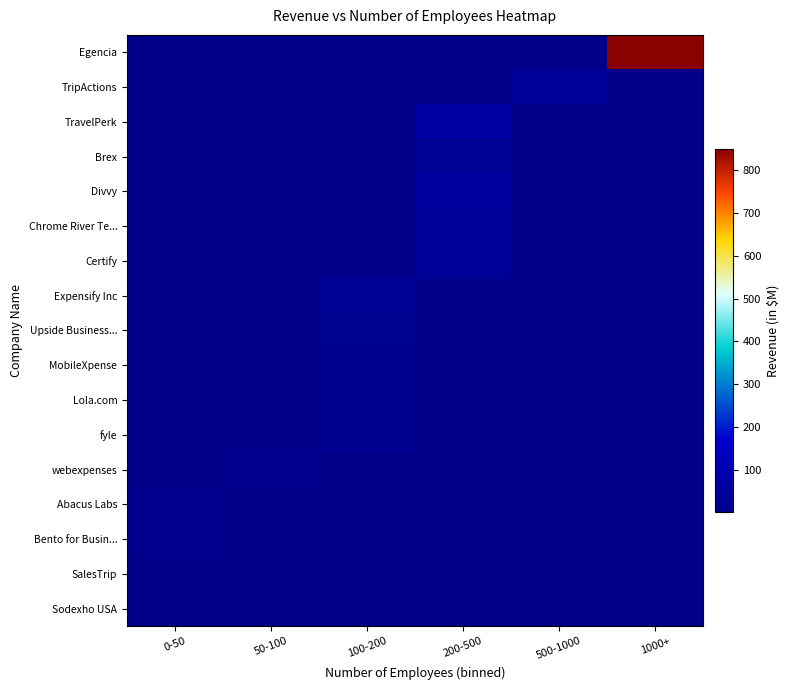

Which label corresponds to the smallest value in the chart?

0-50